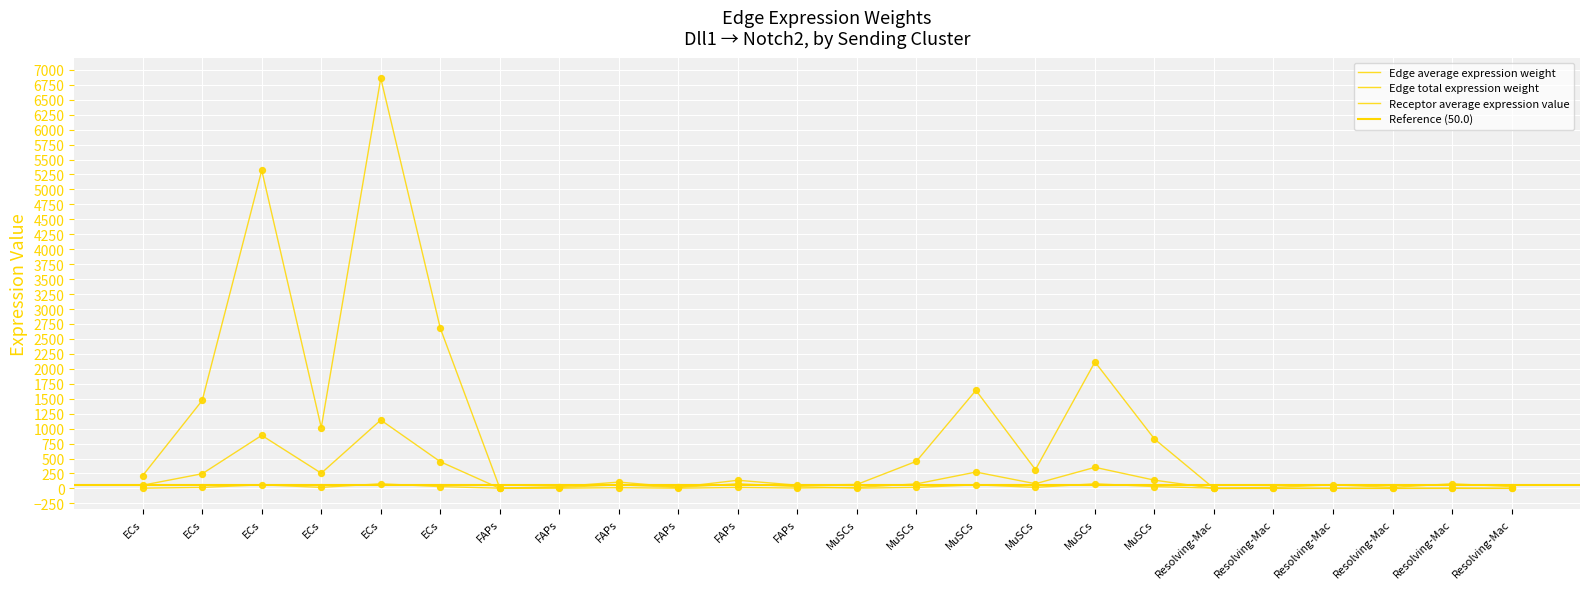

Which series contains the lowest Y value?

Edge average expression weight